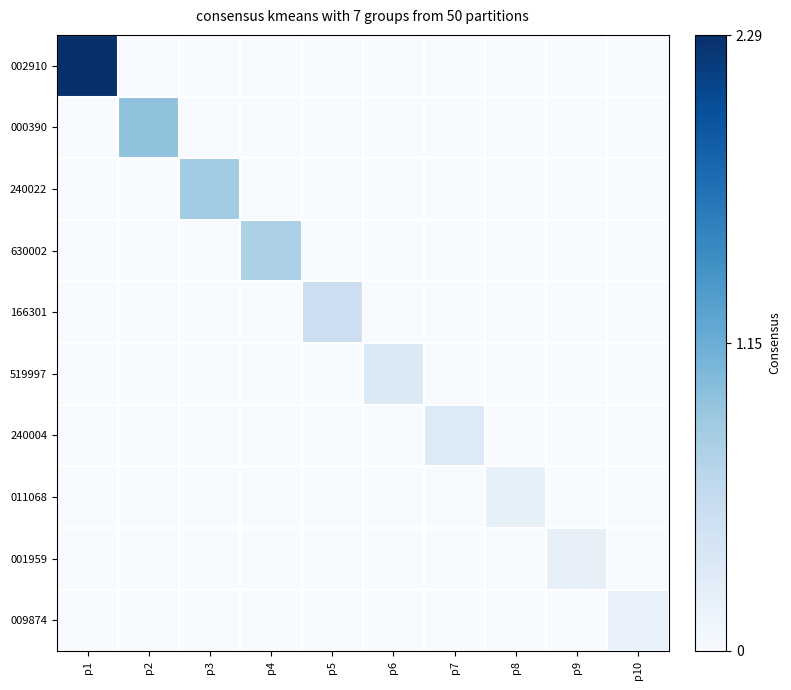

Reading left to right, transcribe all the data shown in this chart.

002910: p1=2.3	p2=0.0	p3=0.0	p4=0.0	p5=0.0	p6=0.0	p7=0.0	p8=0.0	p9=0.0	p10=0.0
000390: p1=0.0	p2=0.9	p3=0.0	p4=0.0	p5=0.0	p6=0.0	p7=0.0	p8=0.0	p9=0.0	p10=0.0
240022: p1=0.0	p2=0.0	p3=0.8	p4=0.0	p5=0.0	p6=0.0	p7=0.0	p8=0.0	p9=0.0	p10=0.0
630002: p1=0.0	p2=0.0	p3=0.0	p4=0.8	p5=0.0	p6=0.0	p7=0.0	p8=0.0	p9=0.0	p10=0.0
166301: p1=0.0	p2=0.0	p3=0.0	p4=0.0	p5=0.5	p6=0.0	p7=0.0	p8=0.0	p9=0.0	p10=0.0
519997: p1=0.0	p2=0.0	p3=0.0	p4=0.0	p5=0.0	p6=0.3	p7=0.0	p8=0.0	p9=0.0	p10=0.0
240004: p1=0.0	p2=0.0	p3=0.0	p4=0.0	p5=0.0	p6=0.0	p7=0.3	p8=0.0	p9=0.0	p10=0.0
011068: p1=0.0	p2=0.0	p3=0.0	p4=0.0	p5=0.0	p6=0.0	p7=0.0	p8=0.2	p9=0.0	p10=0.0
001959: p1=0.0	p2=0.0	p3=0.0	p4=0.0	p5=0.0	p6=0.0	p7=0.0	p8=0.0	p9=0.2	p10=0.0
009874: p1=0.0	p2=0.0	p3=0.0	p4=0.0	p5=0.0	p6=0.0	p7=0.0	p8=0.0	p9=0.0	p10=0.2